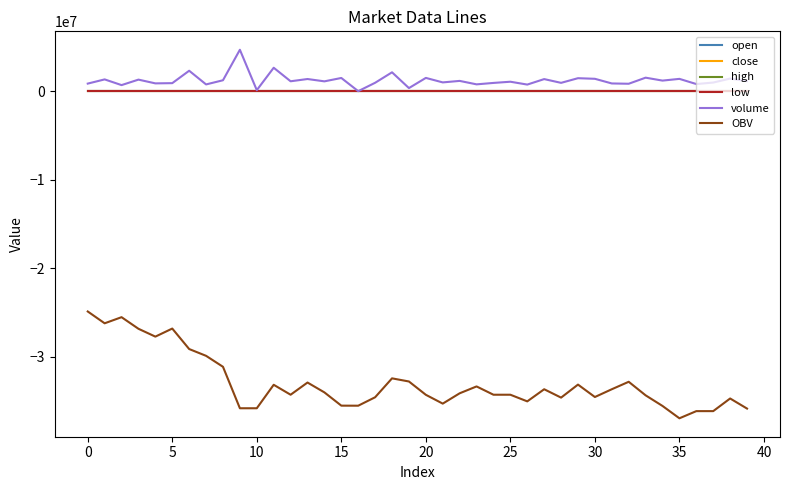

Which series has the largest range (max minus min)?

OBV